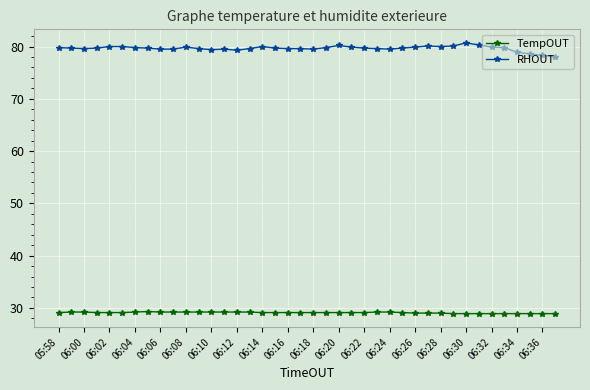

True or false: RHOUT and TempOUT cross at least once.

False